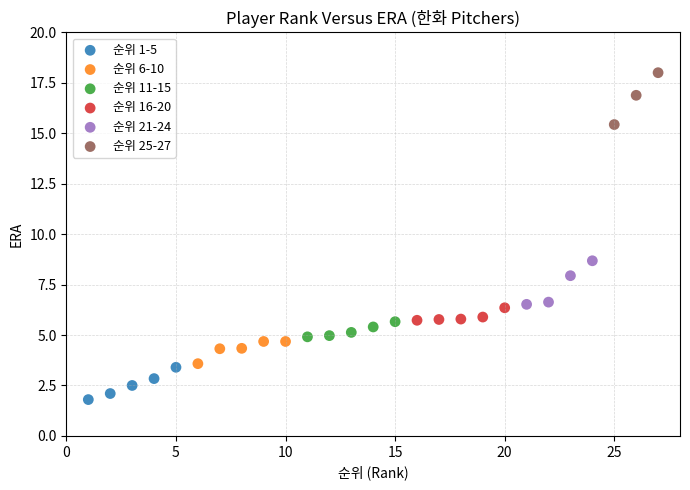

Which series reaches the minimum Y coordinate?

순위 1-5